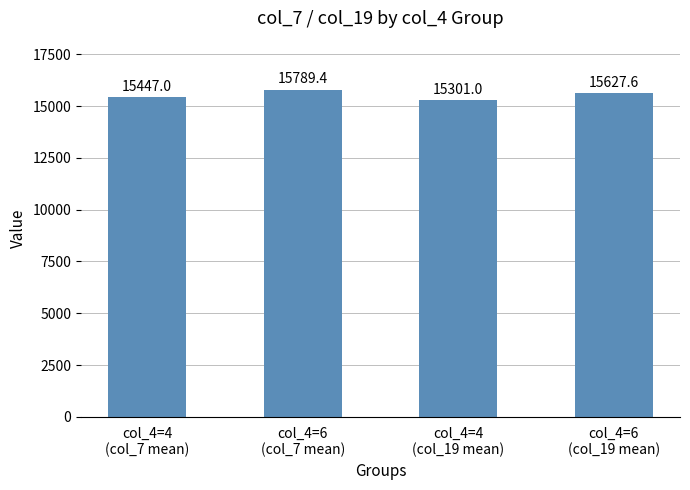

Rank the categories by value from lowest to highest.

col_4=4
(col_19 mean), col_4=4
(col_7 mean), col_4=6
(col_19 mean), col_4=6
(col_7 mean)